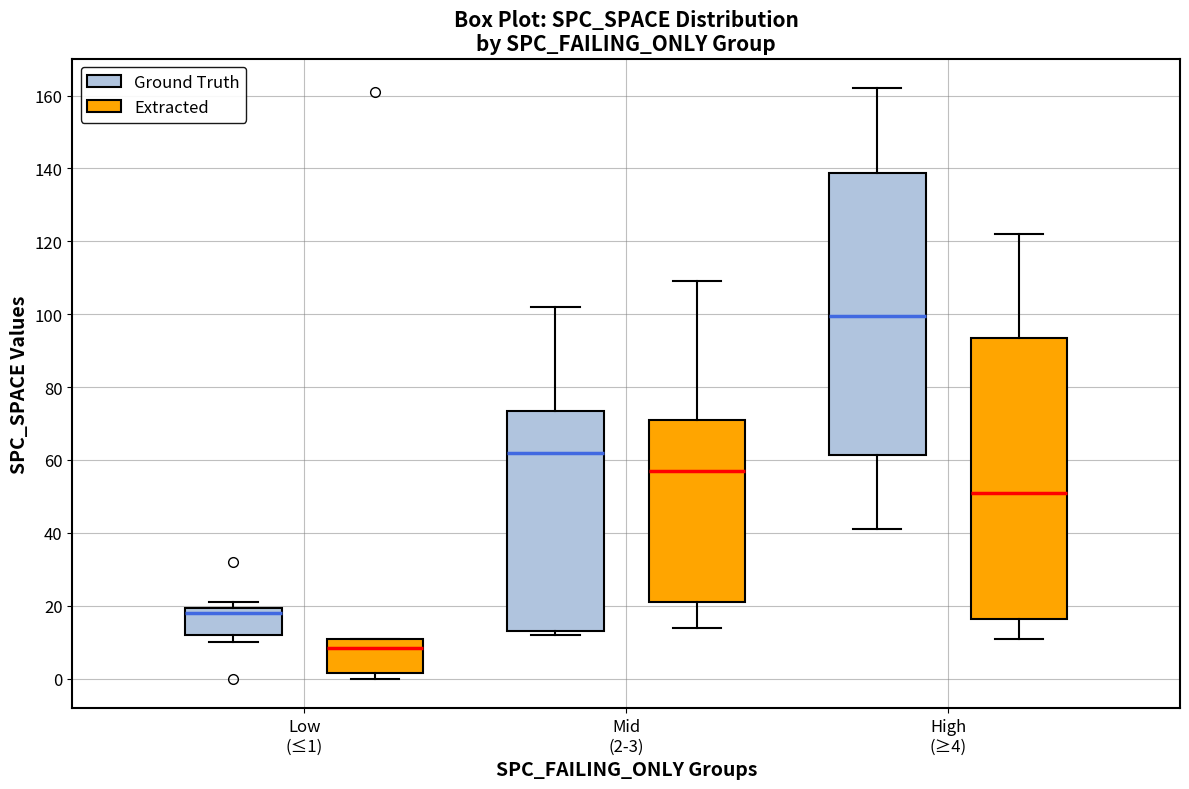

Where does the median line of the box for High (≥4) (Extracted) sit on the y-axis? The values are not printed on the chart, so give them approximately, as read against the axis.

52